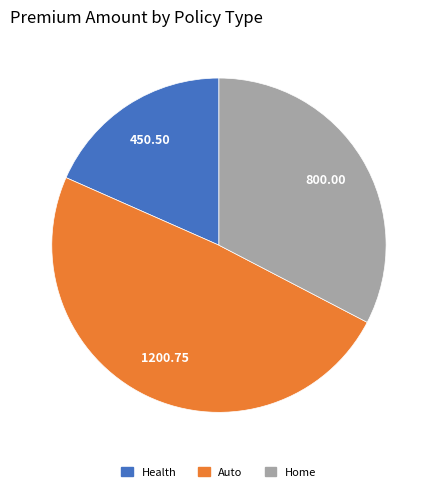

Count the number of slices in the pie.

3